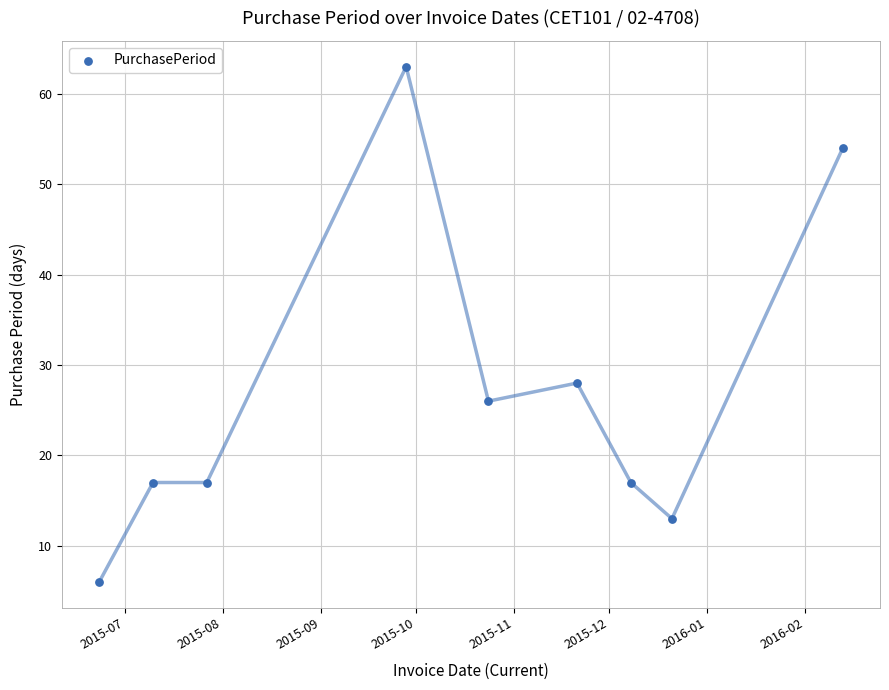

What Y value in the scatter plot is closest to 34?

28